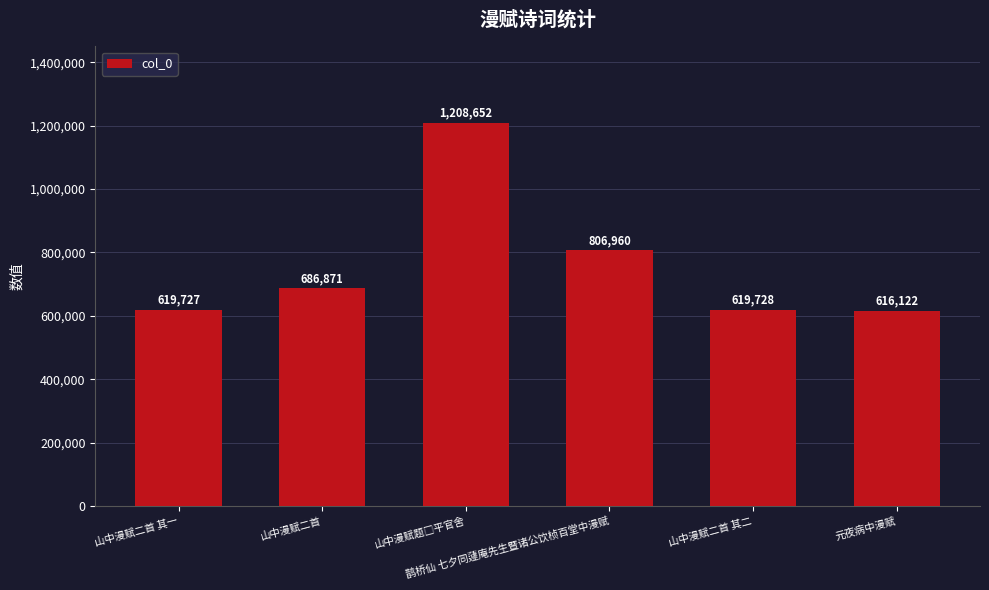

What is the greatest value displayed?

1208652